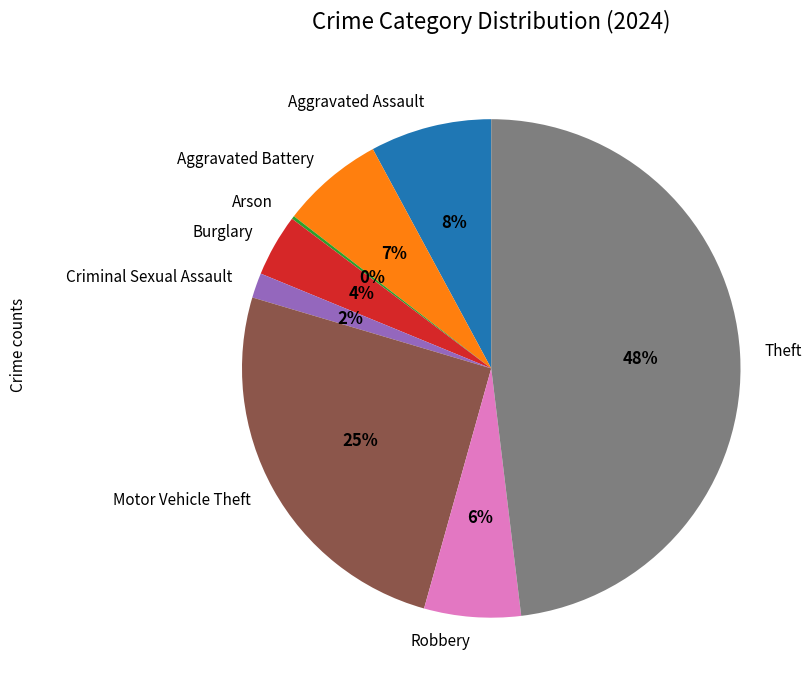

Is Aggravated Assault the majority of the pie?

No